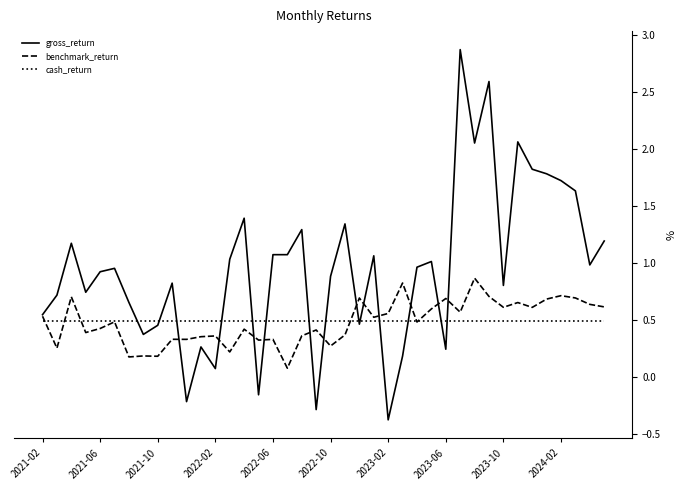

List the series in order of their peak value, lowest first.

cash_return, benchmark_return, gross_return